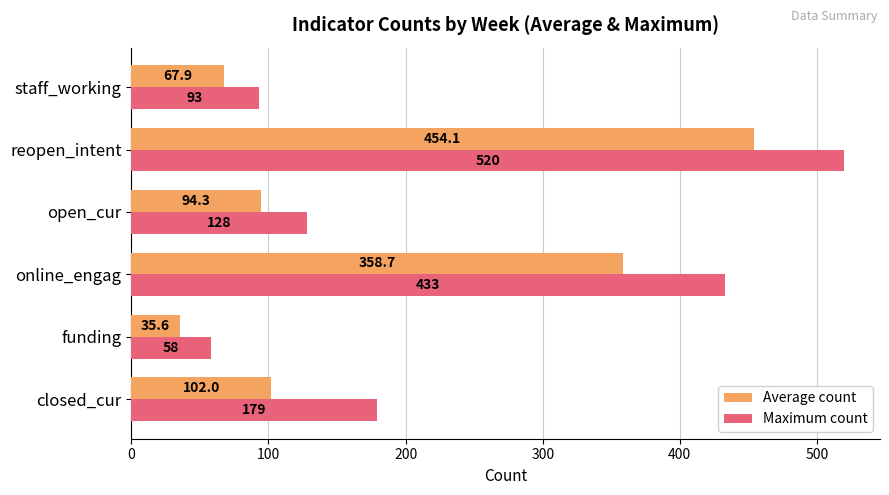

What is the maximum value shown in the chart?

520.0